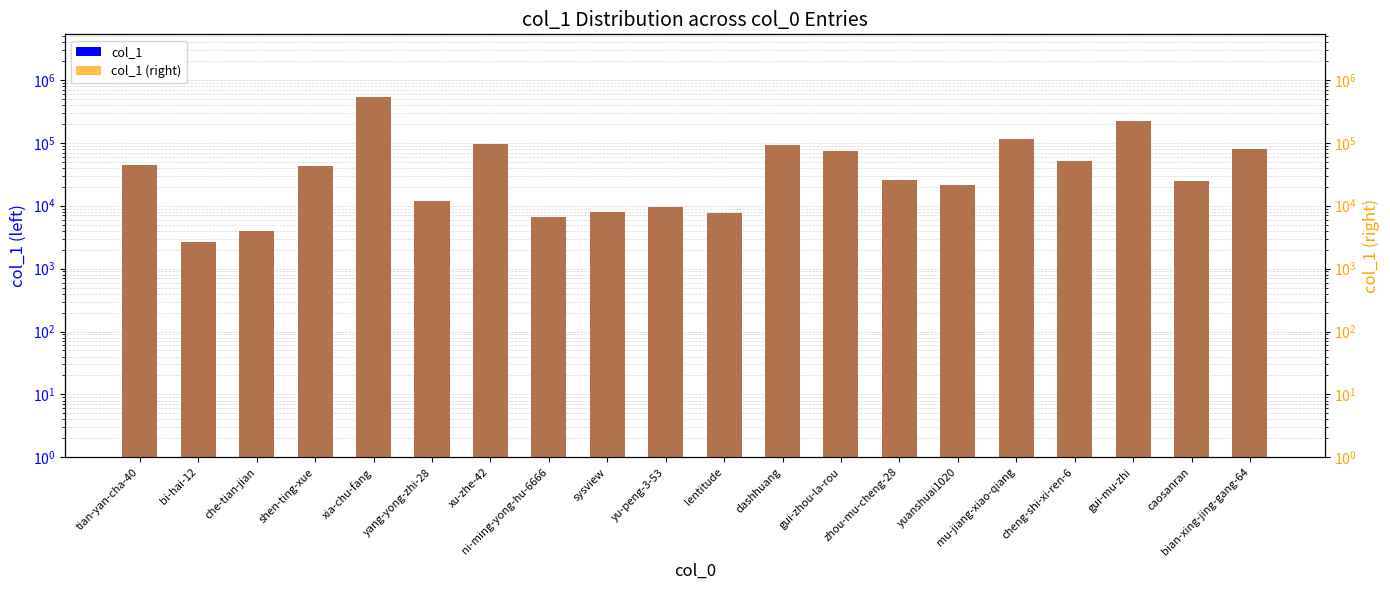

Which category has the highest value in the col_1 (right) series?

xia-chu-fang